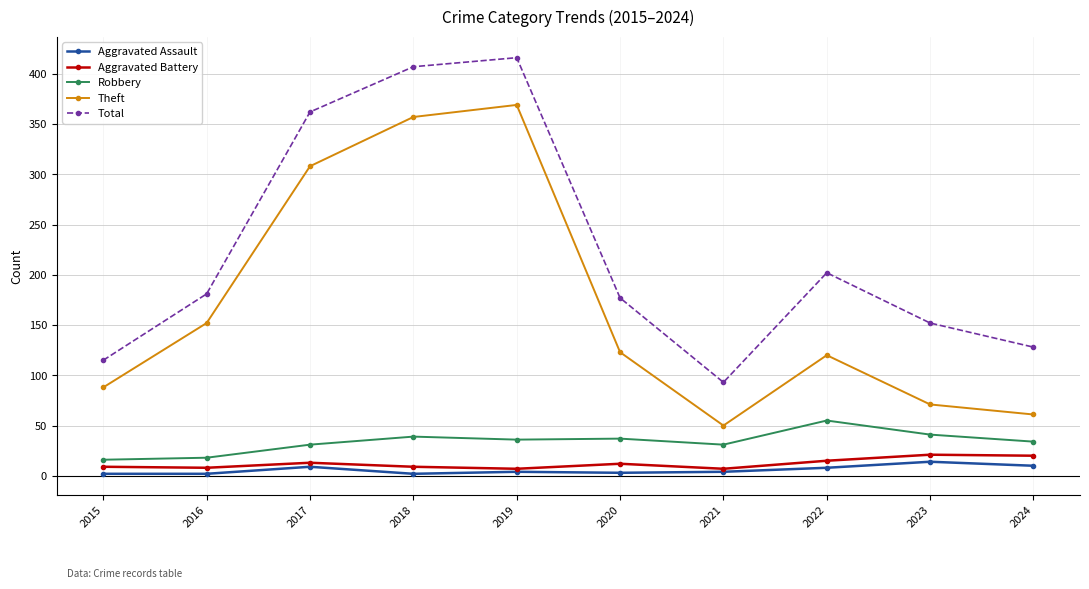

What are all the series names shown in the legend?

Aggravated Assault, Aggravated Battery, Robbery, Theft, Total